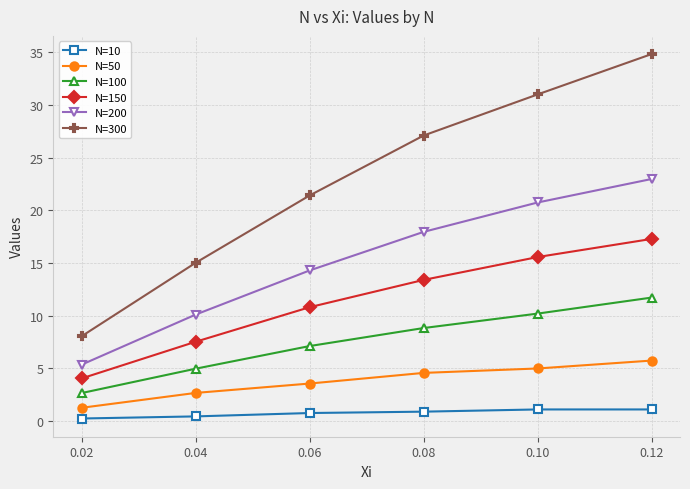

The N=200 series shows 4.6 at 0.04. True or false?

False